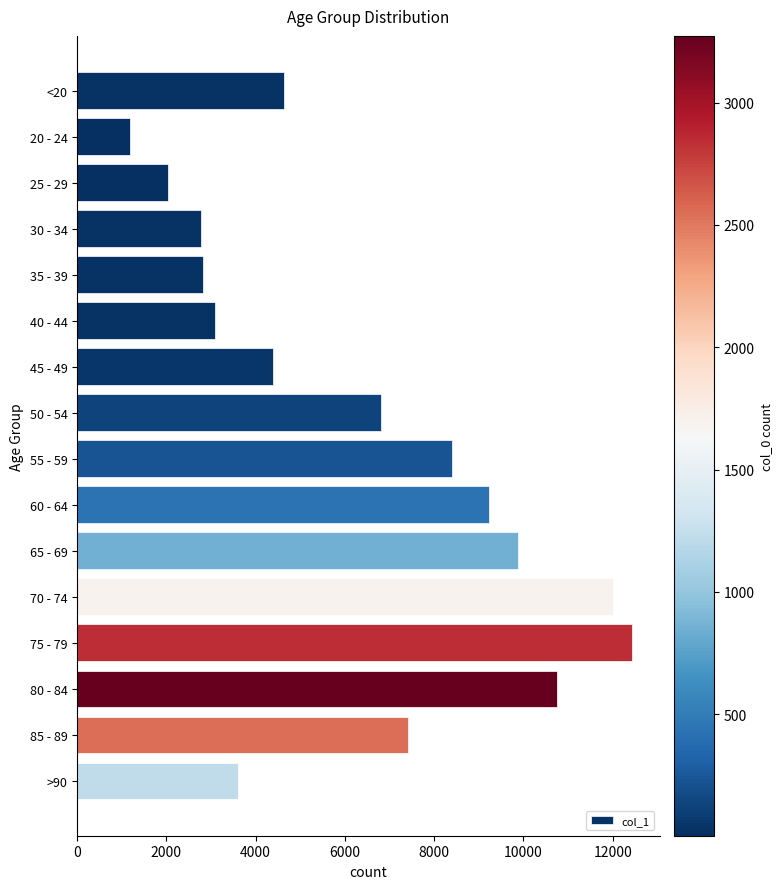

What is the label of the 6th bar from the bottom?

65 - 69